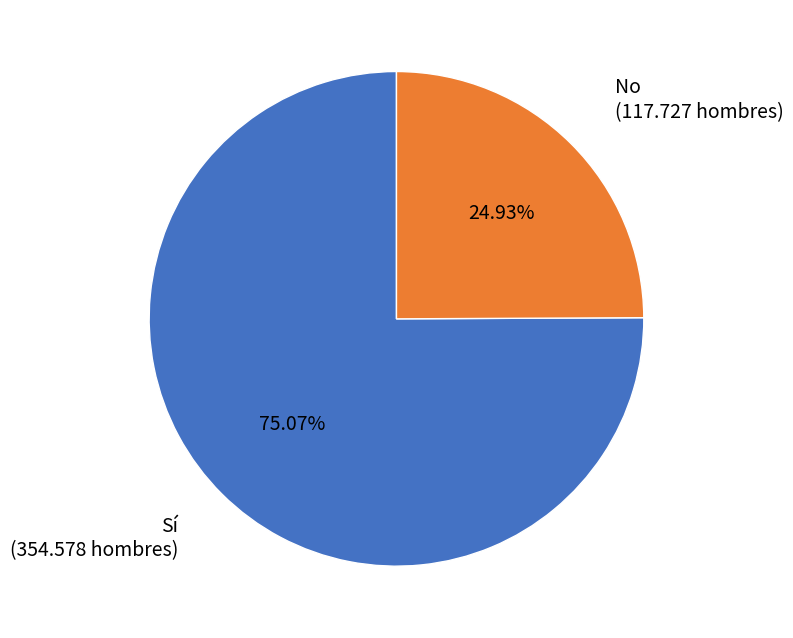

Rank the categories by value from highest to lowest.

Sí, No